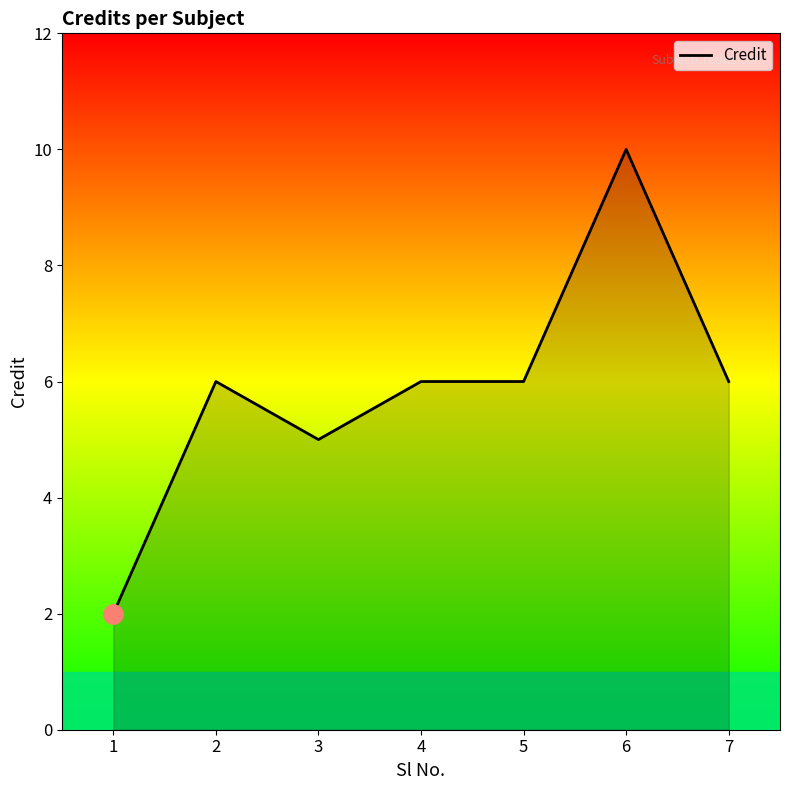

Which label corresponds to the smallest value in the chart?

1